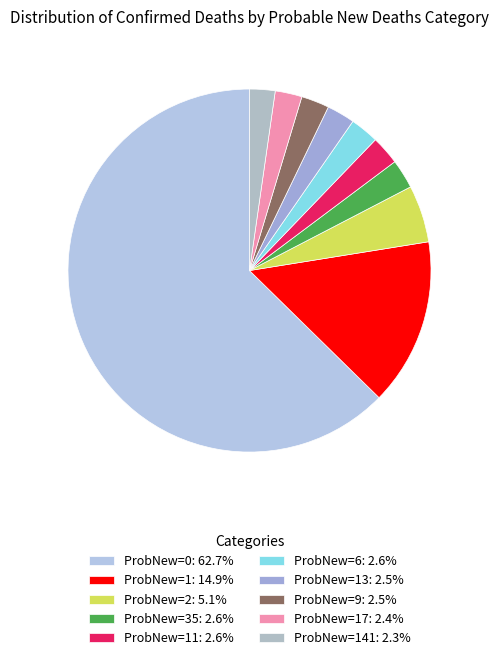

How many slices are in this pie chart?

10